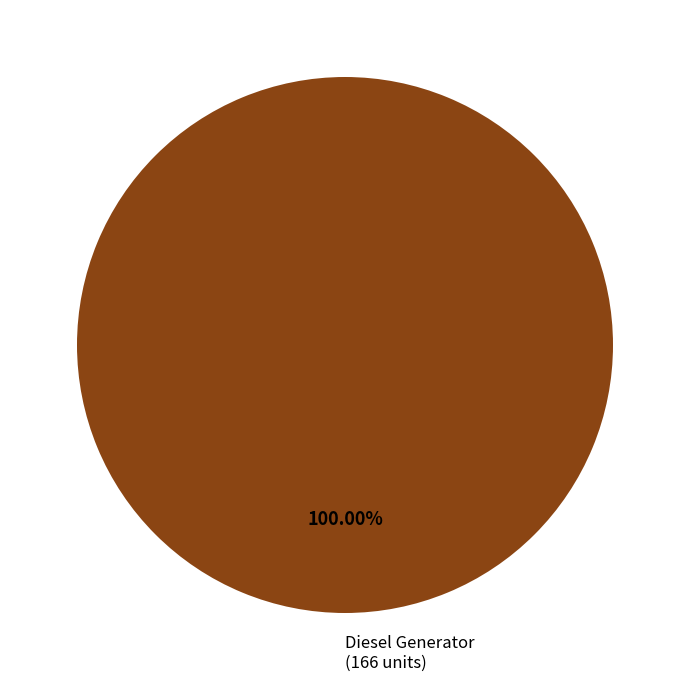

Does any single category account for the majority?

Yes